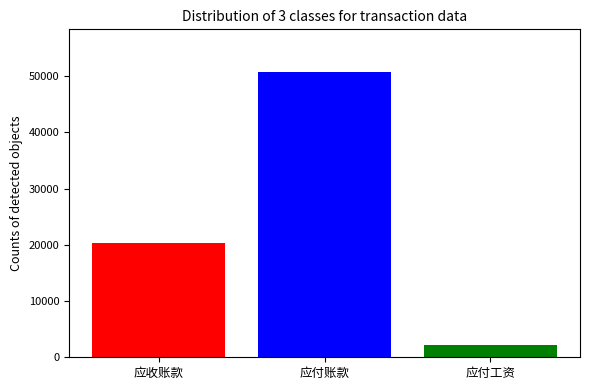

Count the number of data series in this chart.

3